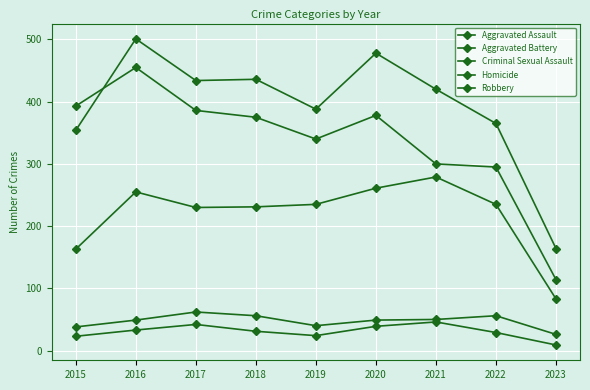

How many data points in Criminal Sexual Assault are less than 49?

3